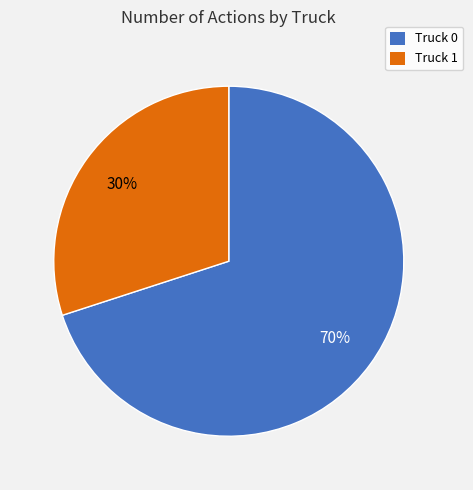

What is the largest slice in the pie chart?

Truck 0